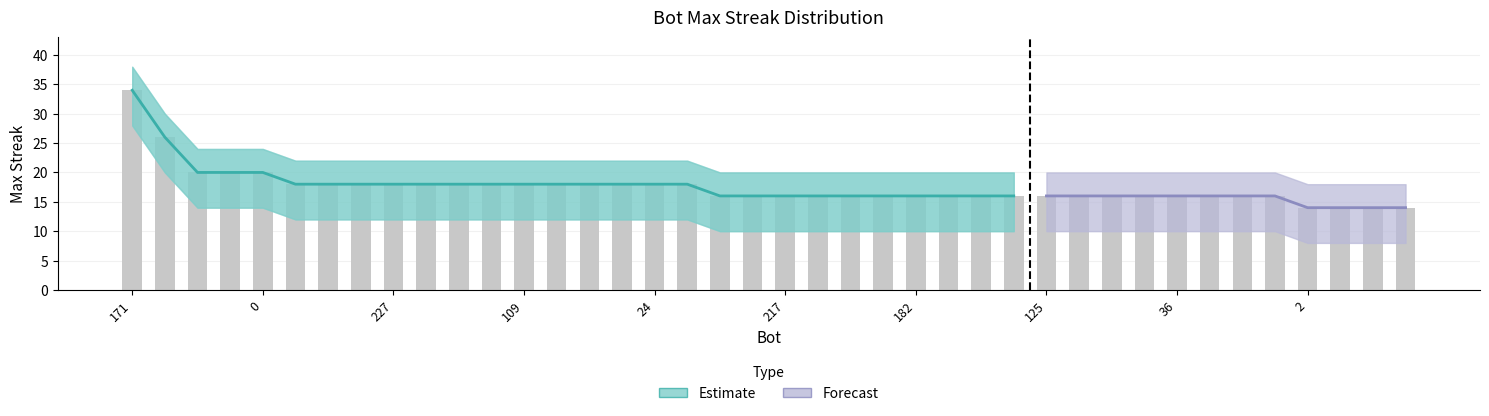

At which label does maxStreak reach its peak?

171